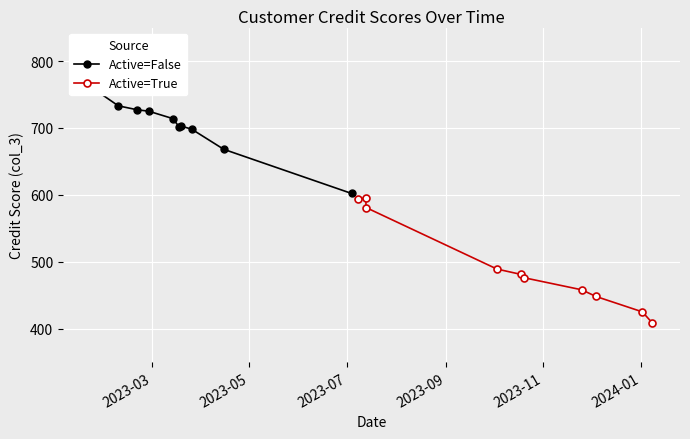

True or false: Active=False and Active=True cross at least once.

False